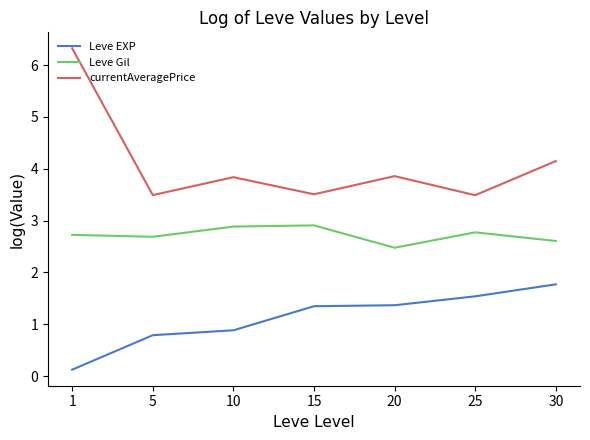

What is the difference between the currentAveragePrice values at 20 and 30?

0.3